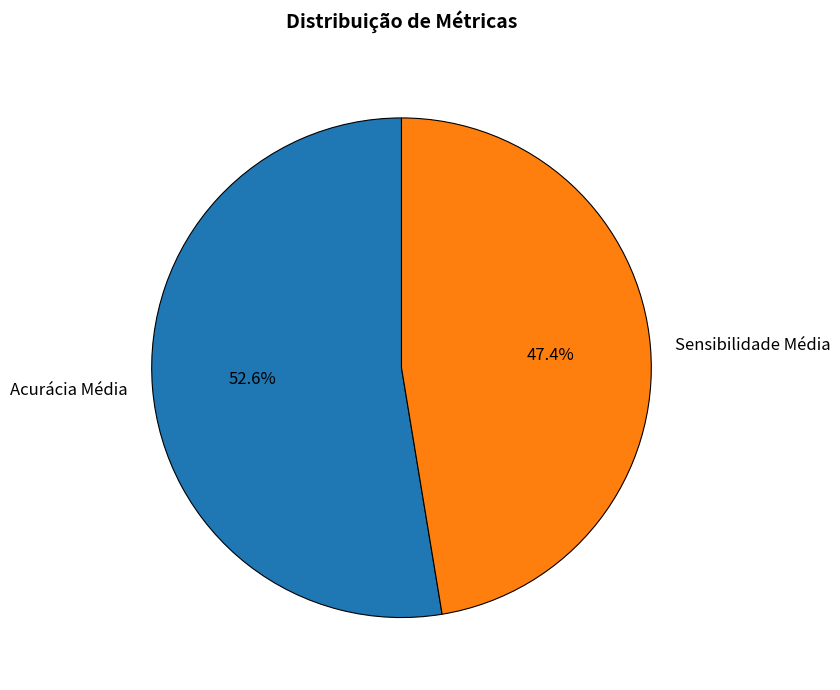

How many slices are in this pie chart?

2